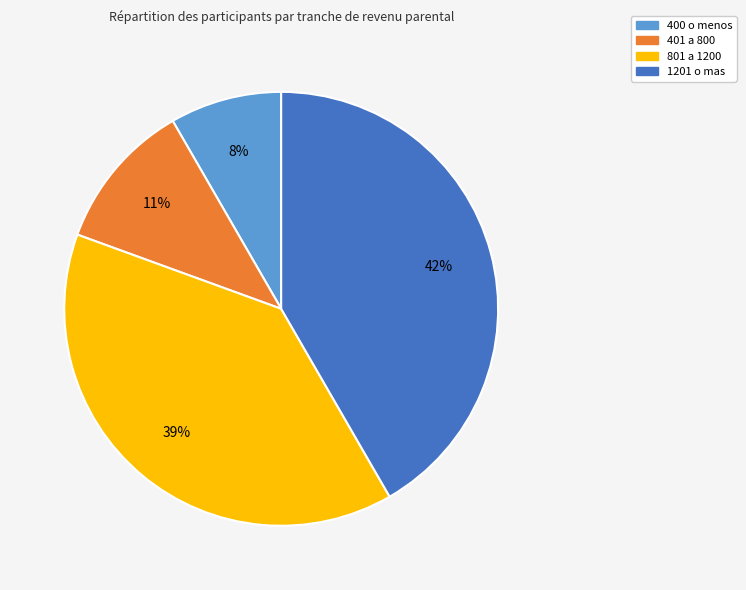

Is there a majority slice in this chart?

No